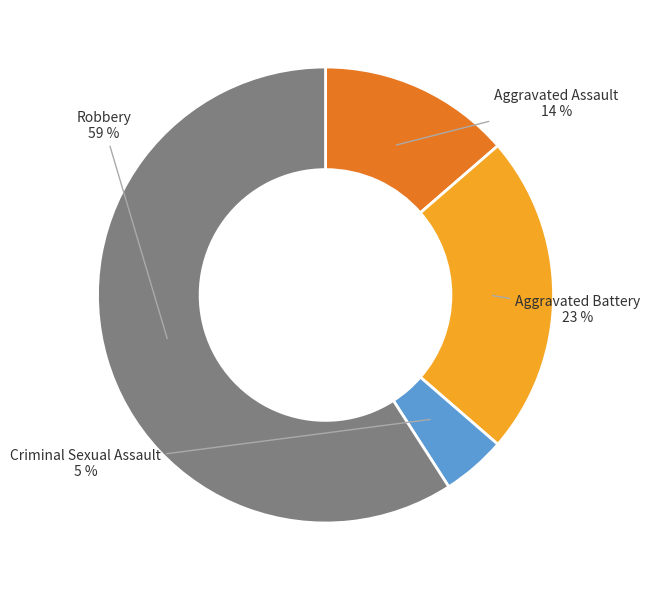

To the nearest percent, what is the average slice percentage?

25%